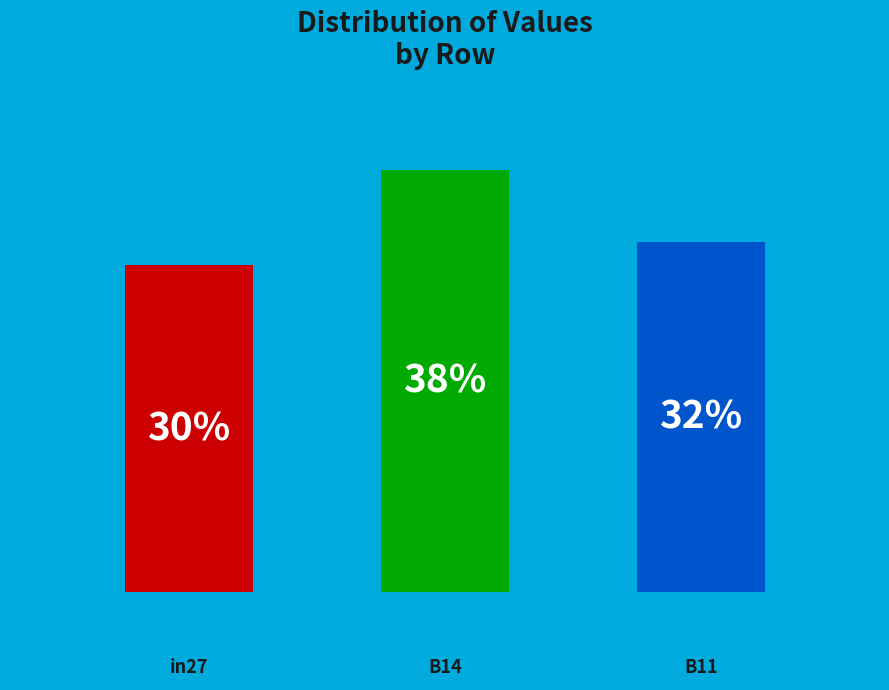

True or false: in27 accounts for 30% of the total.

True